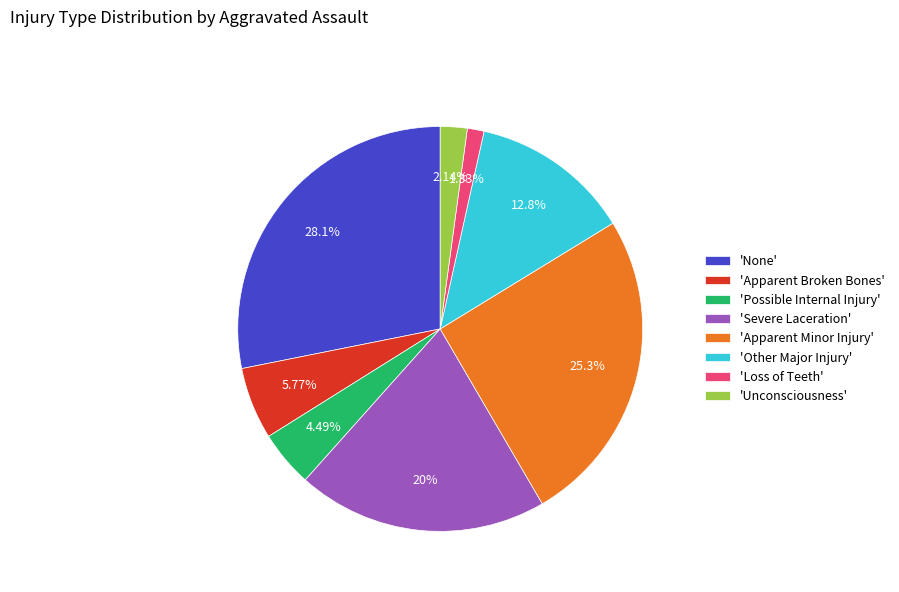

How many slices are in this pie chart?

8